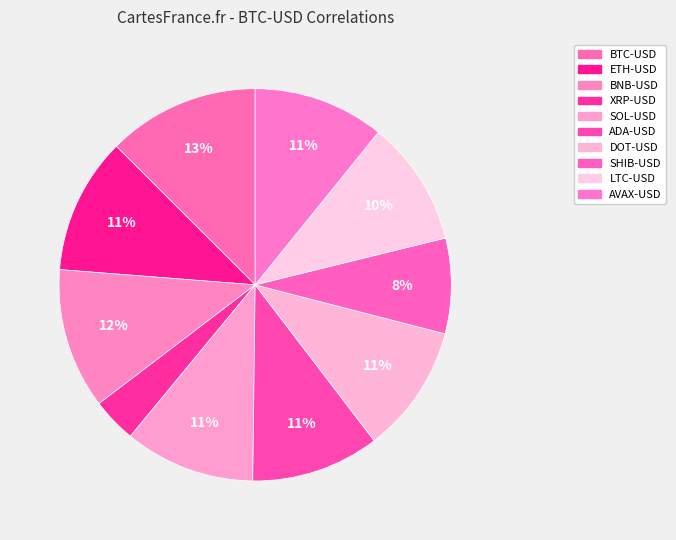

How many slices are in this pie chart?

10